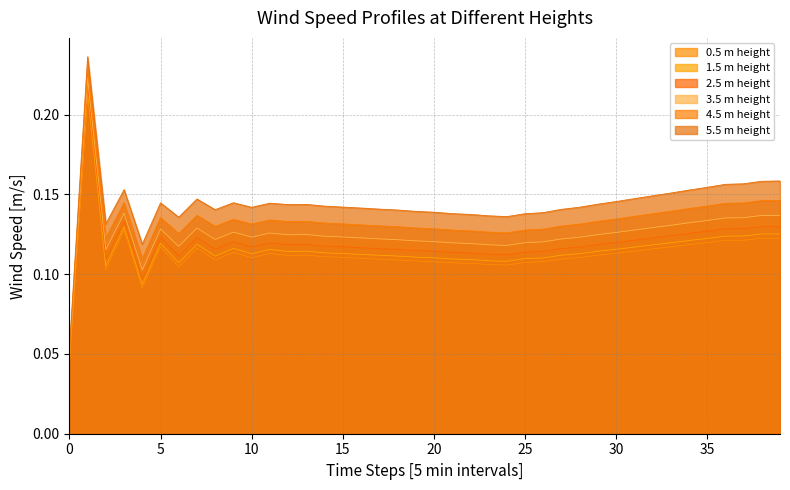

Count the (m) wind_SpeedProfile_mps_4.5 values in the range 0 to 1.

40